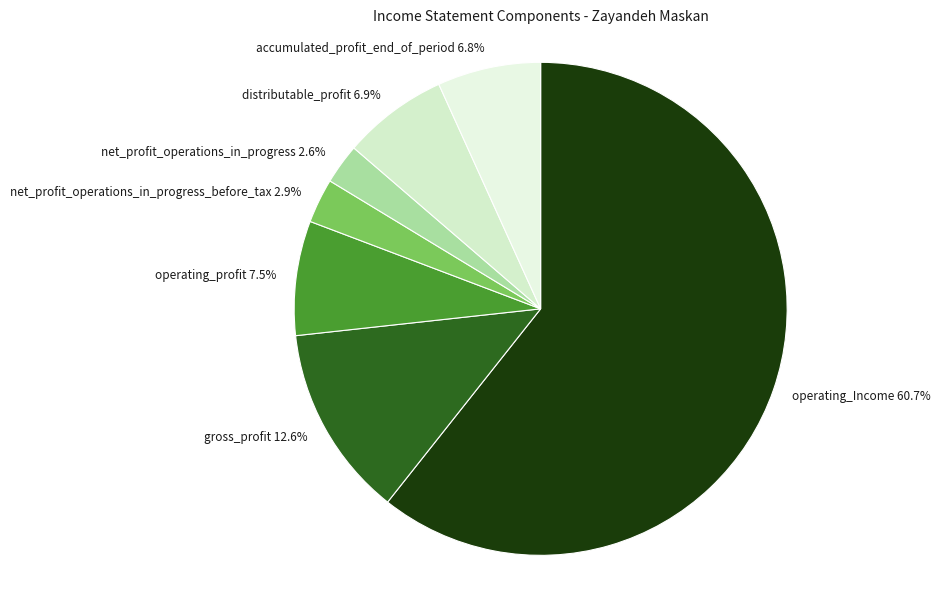

Is there any slice that represents more than half of the pie?

Yes